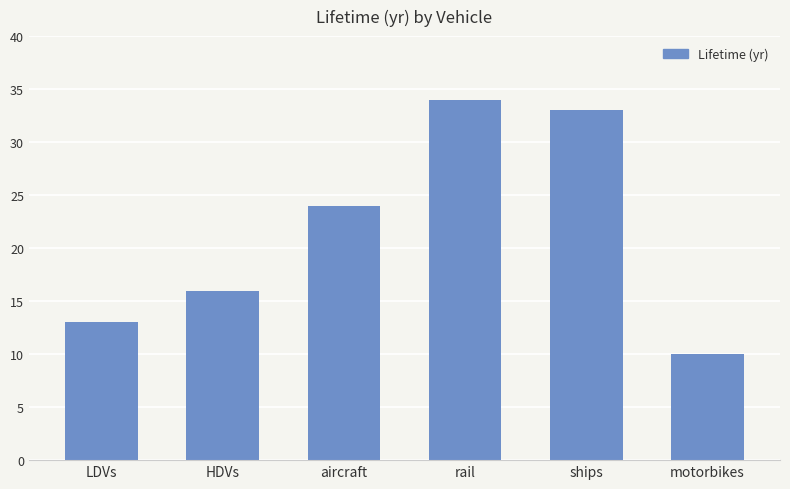

How many bars are there in total?

6